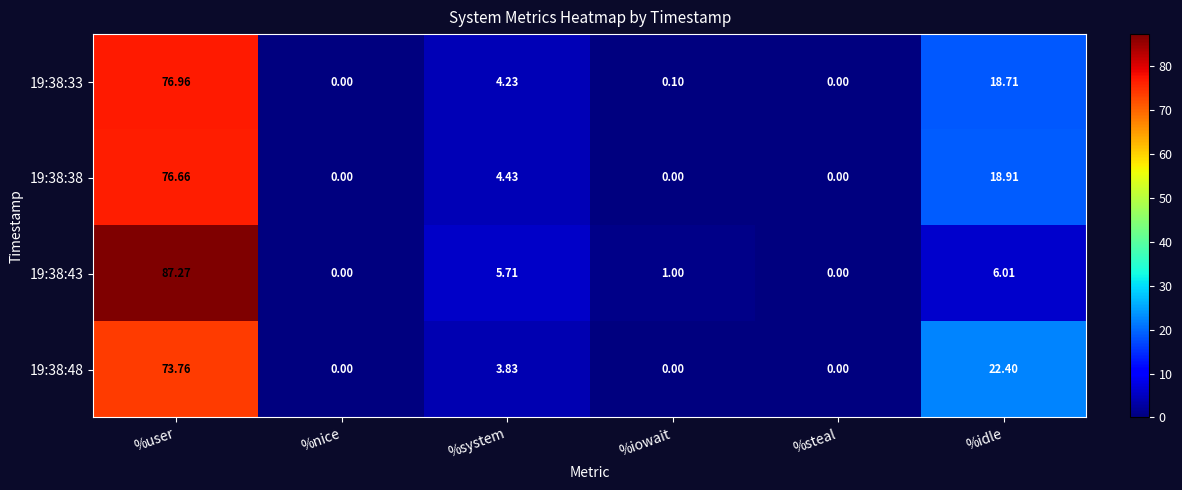

At which category is the sum across all series the highest?

%user